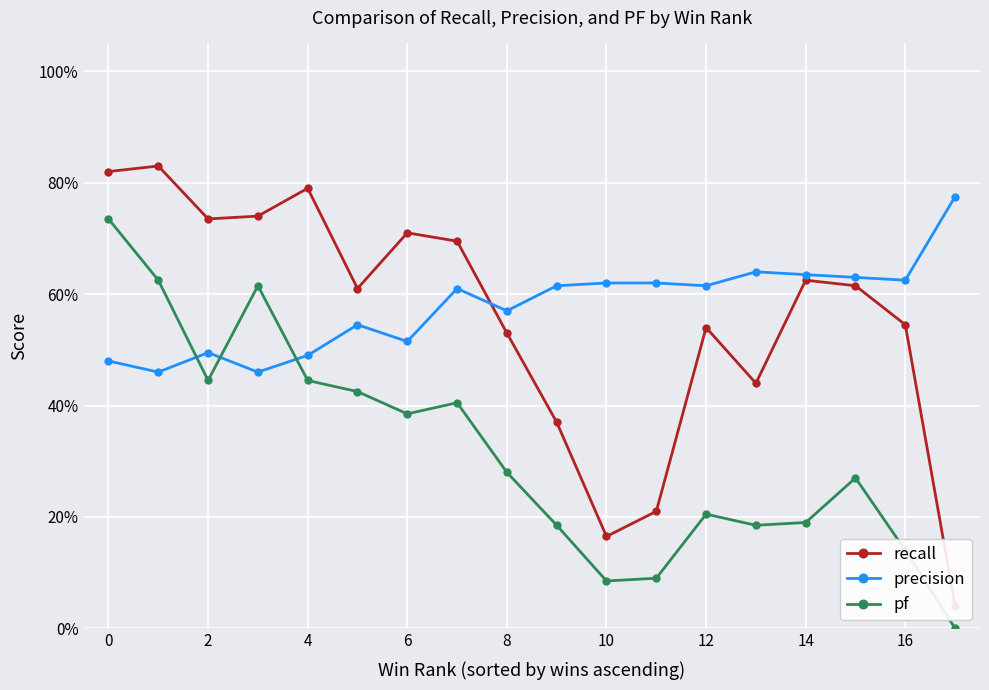

True or false: recall and pf cross at least once.

False